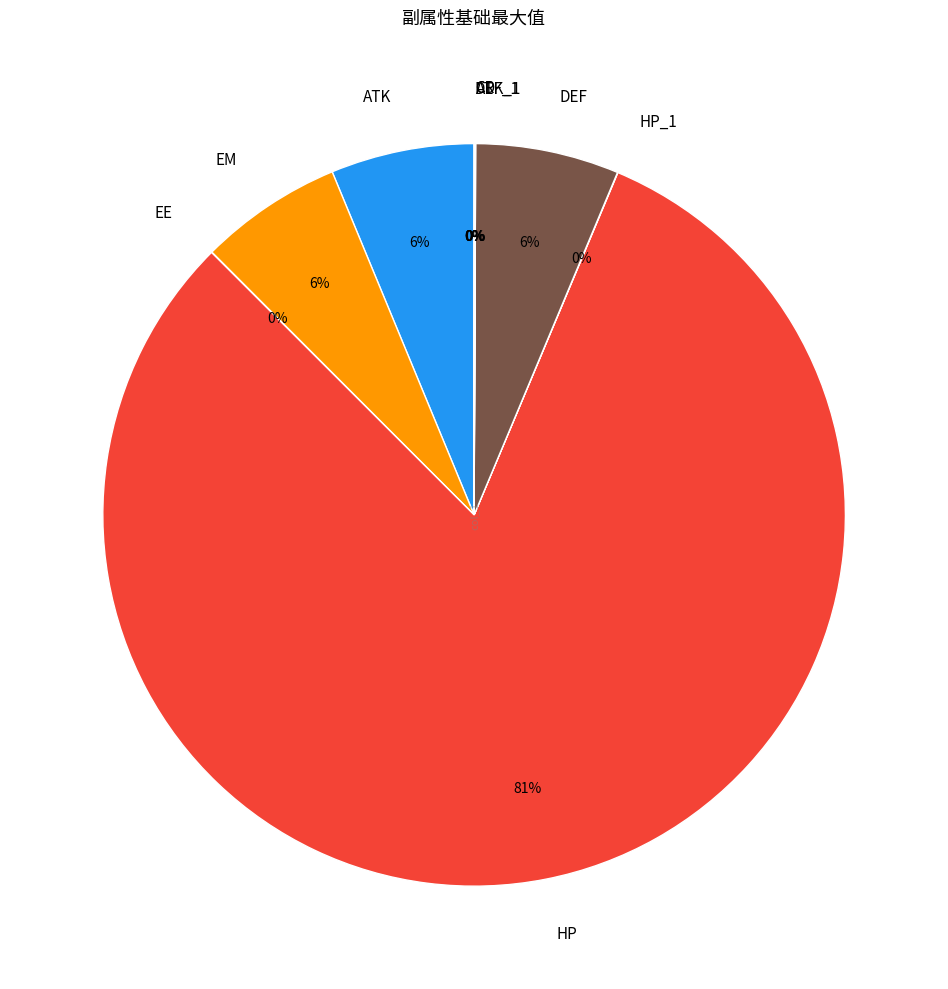

The ATK slice represents 6% of the pie. True or false?

True